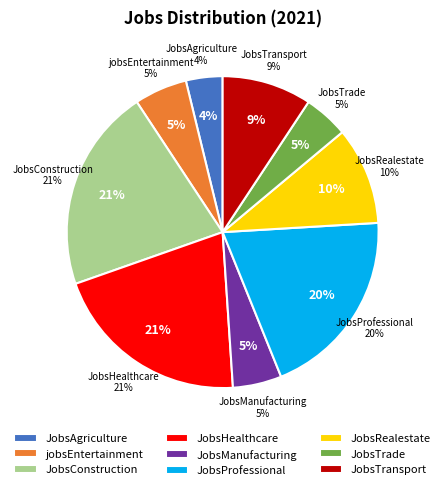

Is there any slice that represents more than half of the pie?

No